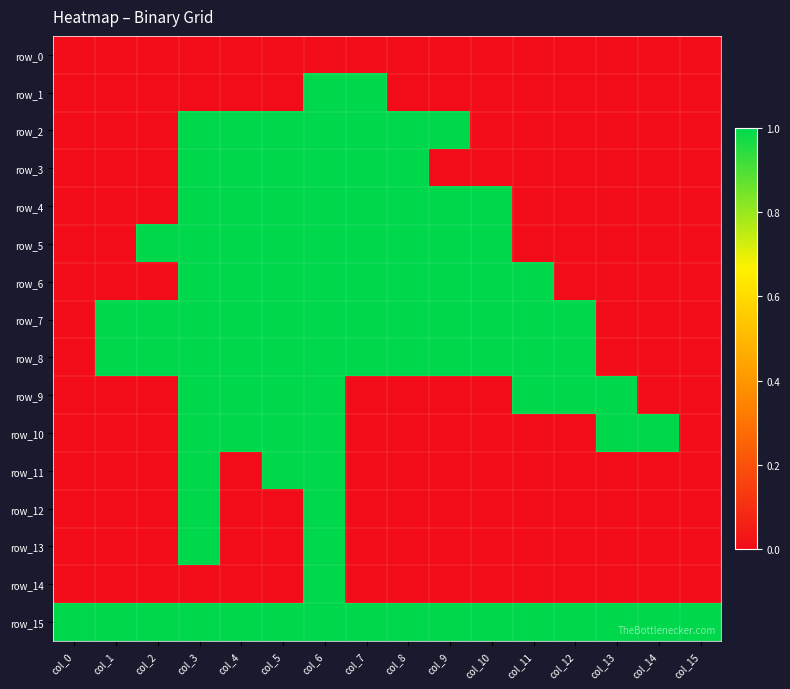

Which series has the widest spread of values?

row_1